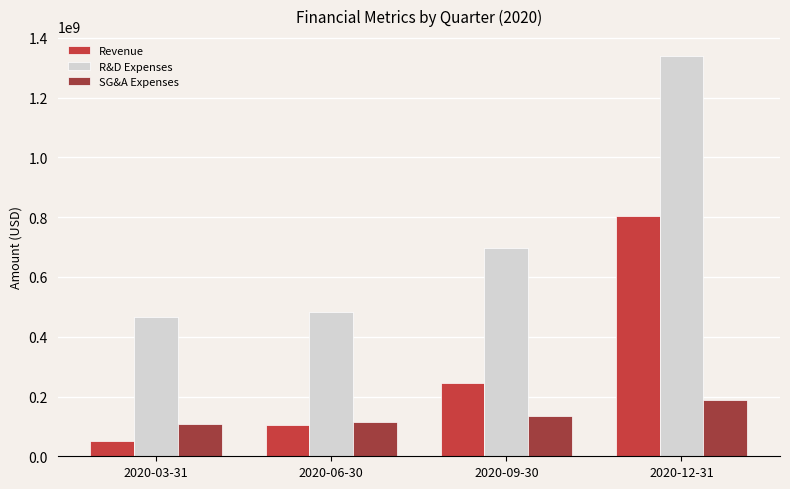

What is the label of the 3rd bar from the right?

2020-06-30